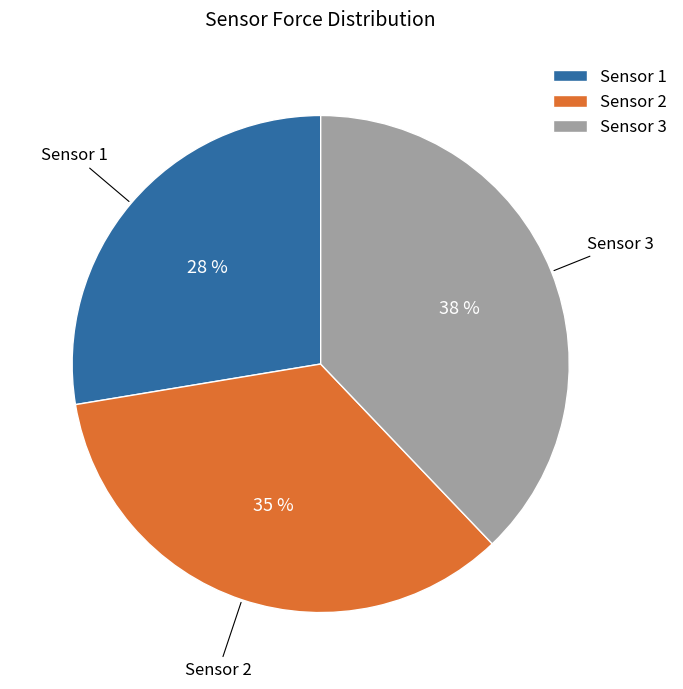

Combined, do Sensor 2 and Sensor 1 account for over 50%?

Yes